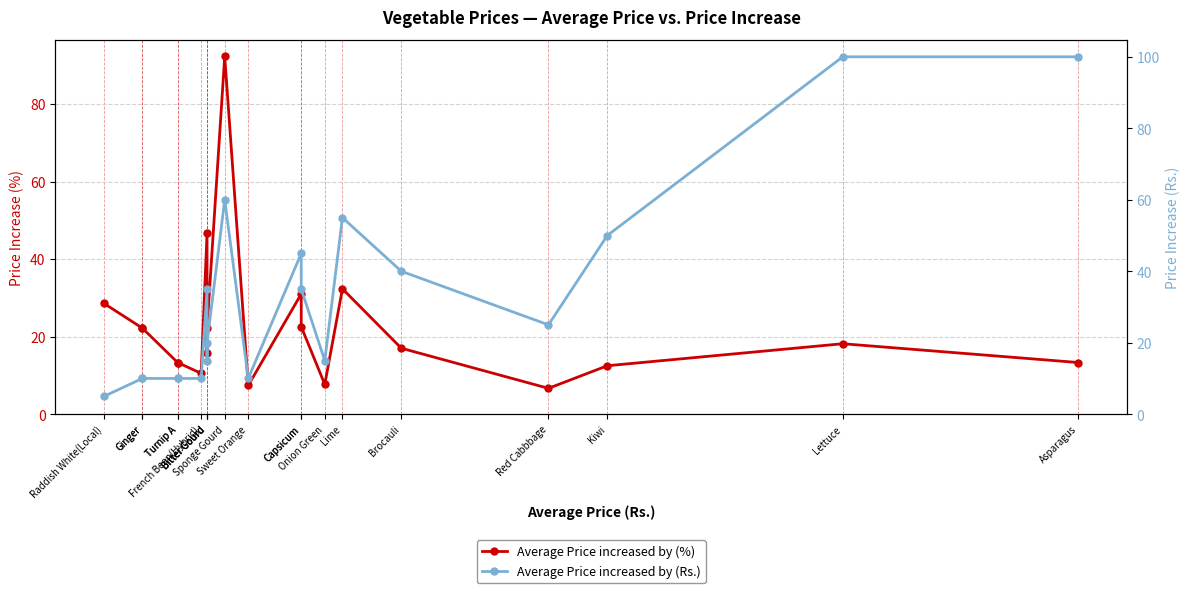

What is the label of the 11th point from the right?

Sponge Gourd